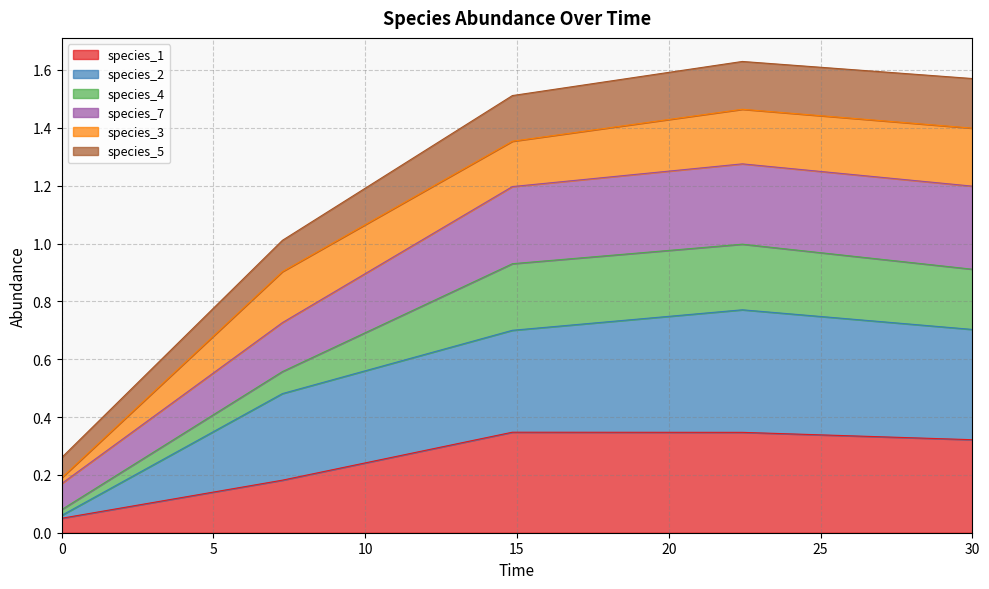

Between 22.424242424242426 and 7.272727272727273, which is larger?

22.424242424242426